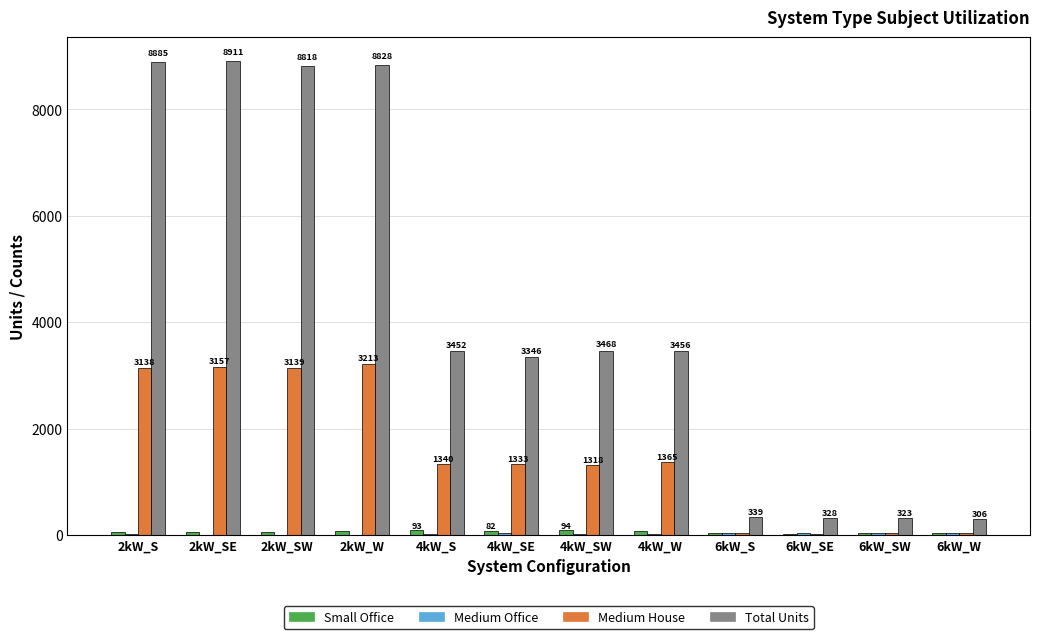

At which label is Medium House closest to 1616?

4kW_W